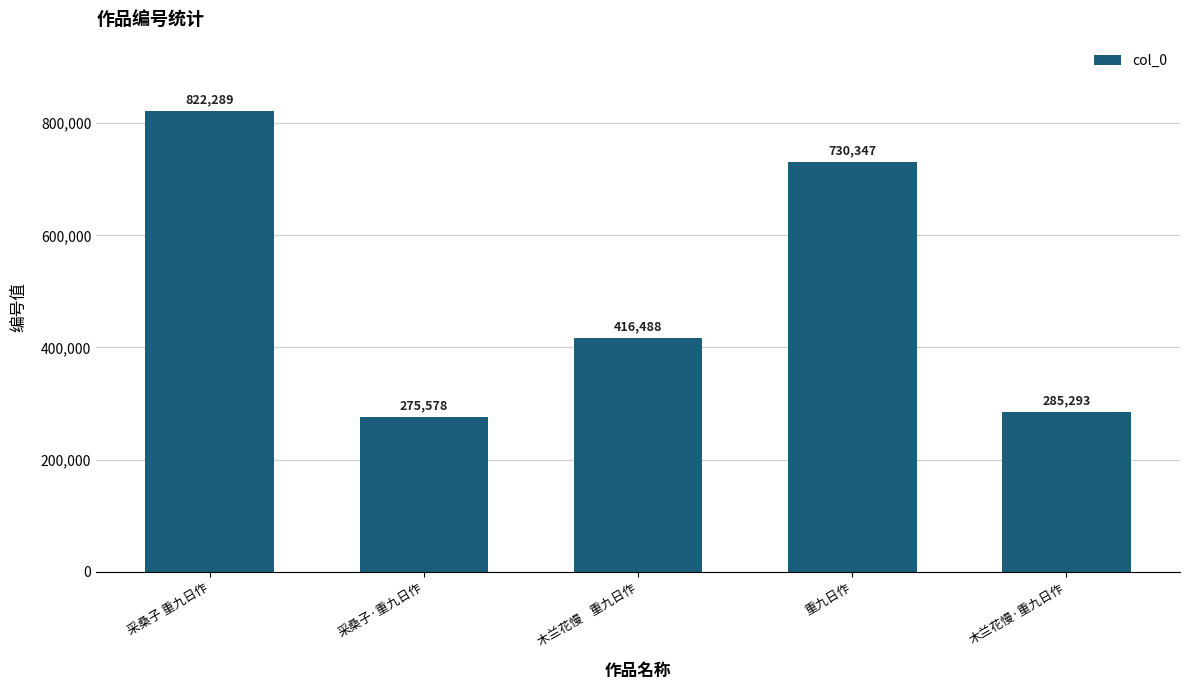

Reading left to right, list all the values displayed in this chart.

采桑子 重九日作=822289	采桑子·重九日作=275578	木兰花慢    重九日作=416488	重九日作=730347	木兰花慢·重九日作=285293